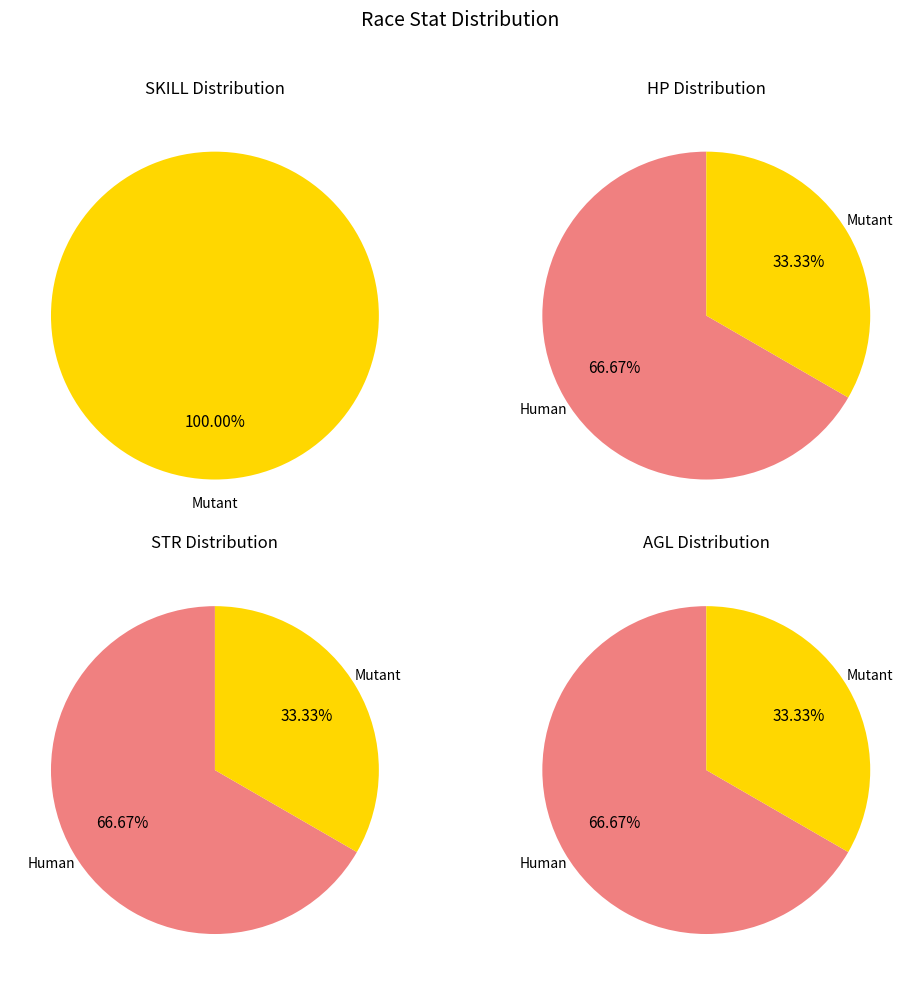

Between Mutant and Human, which is larger?

Mutant